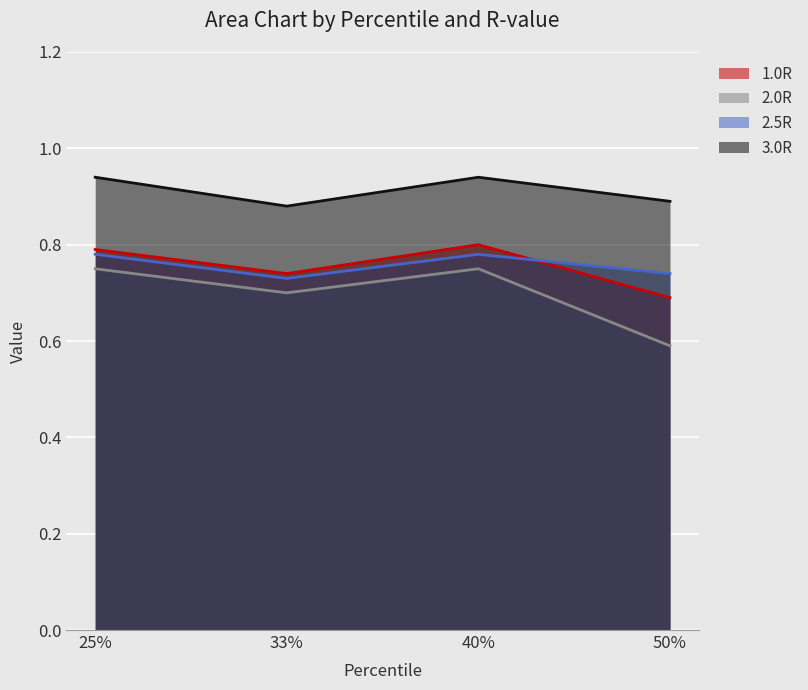

True or false: 1.0R has more than 2 points higher than both neighbors.

False